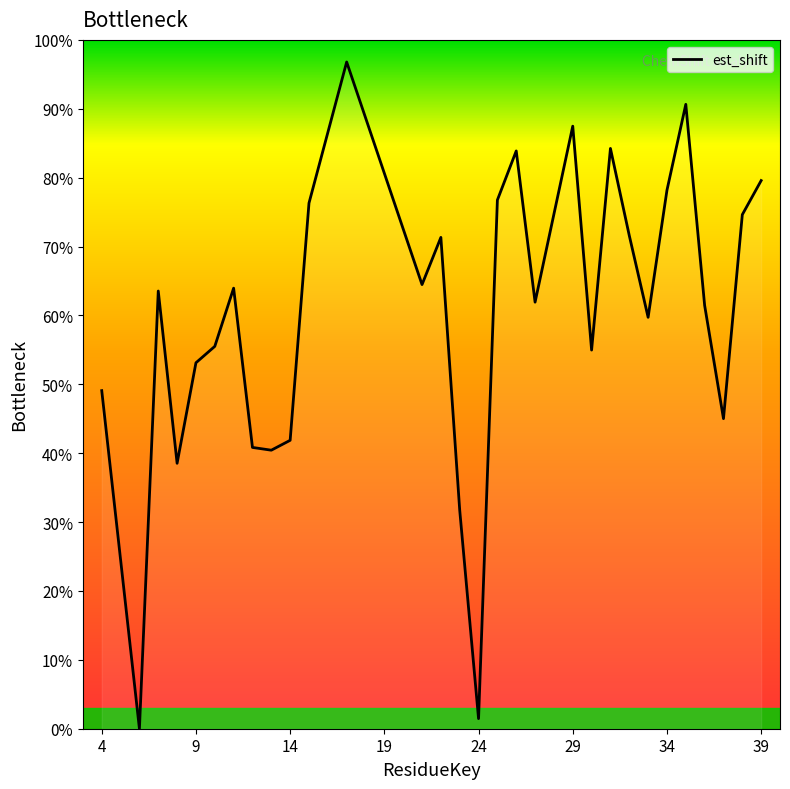

How many positive values are there?

29